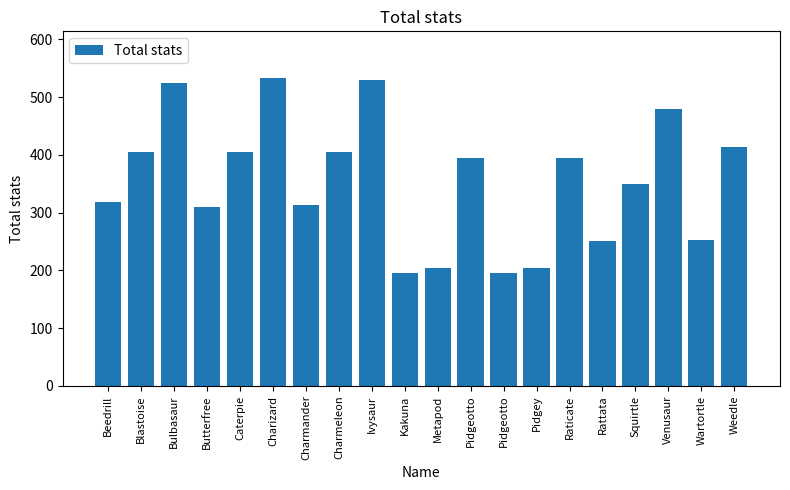

How many bars are there in total?

20